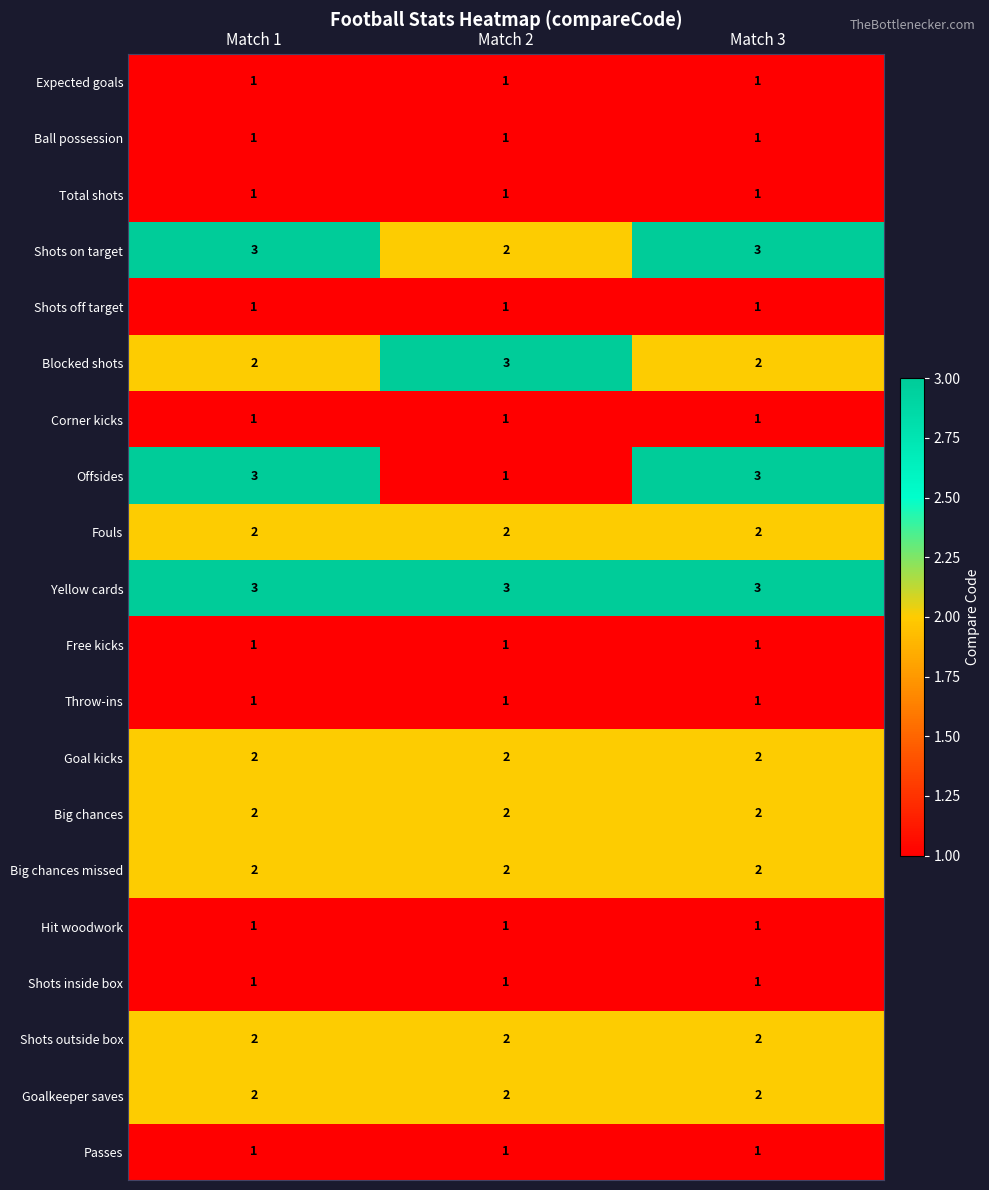

Where is Shots on target nearest to the value 2?

Match 2